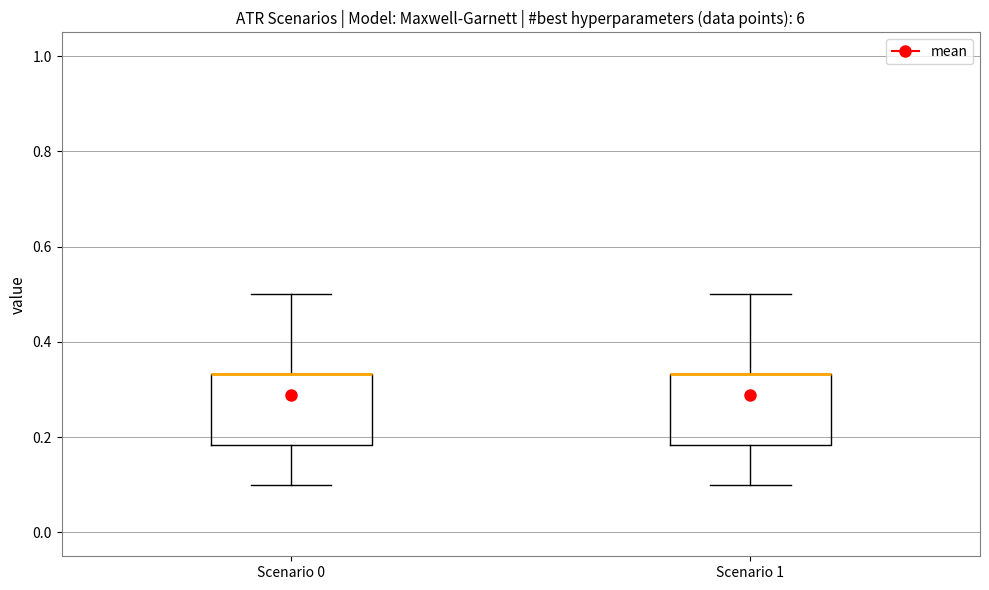

Reading left to right, transcribe this box plot: for each box, give where its median line is, the range the box spans, and where its two whiskers end, as read against the y-axis. The values are not printed on the chart, so give them approximately, as read against the axis.

Scenario 0: median 0.34 (drawn on the box's upper edge), box 0.18 to 0.34, whiskers 0.10 to 0.50
Scenario 1: median 0.34 (drawn on the box's upper edge), box 0.18 to 0.34, whiskers 0.10 to 0.50